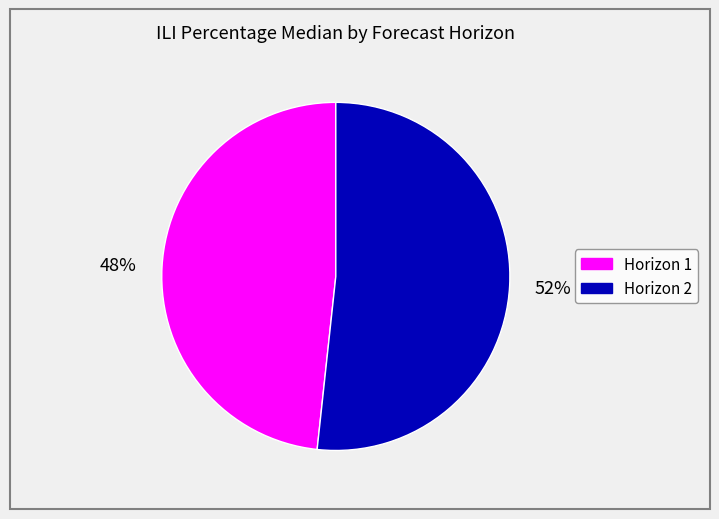

To the nearest percent, what is the average slice percentage?

50%